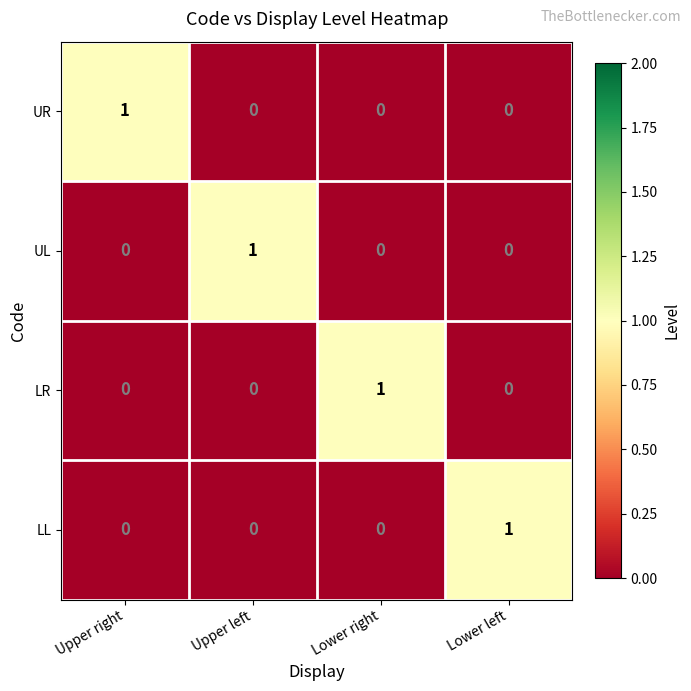

Is the value of UL at Upper left greater than the value of LL at Upper right?

Yes